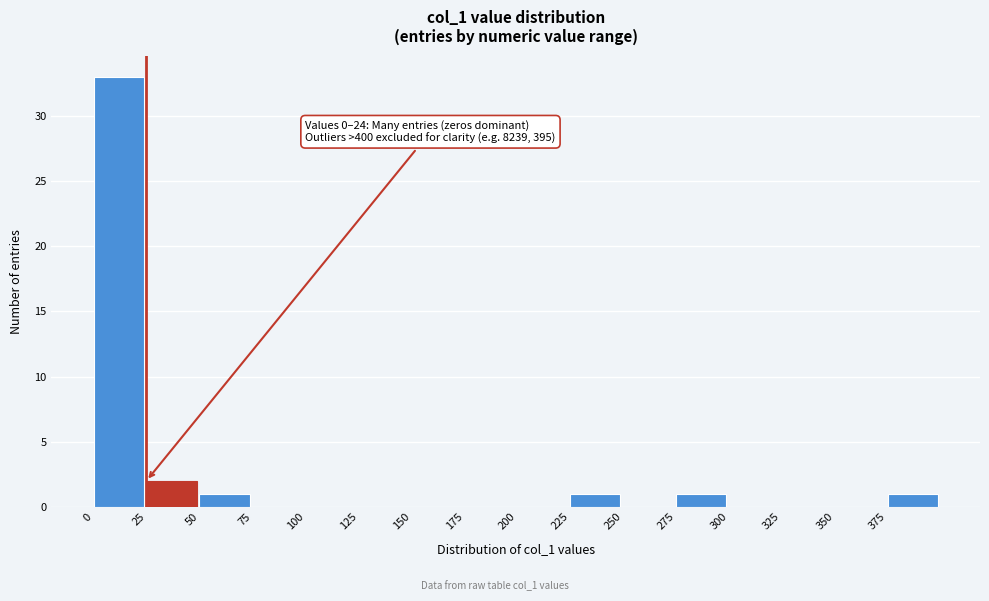

Which range on the x-axis has the tallest bar?

0 to 25